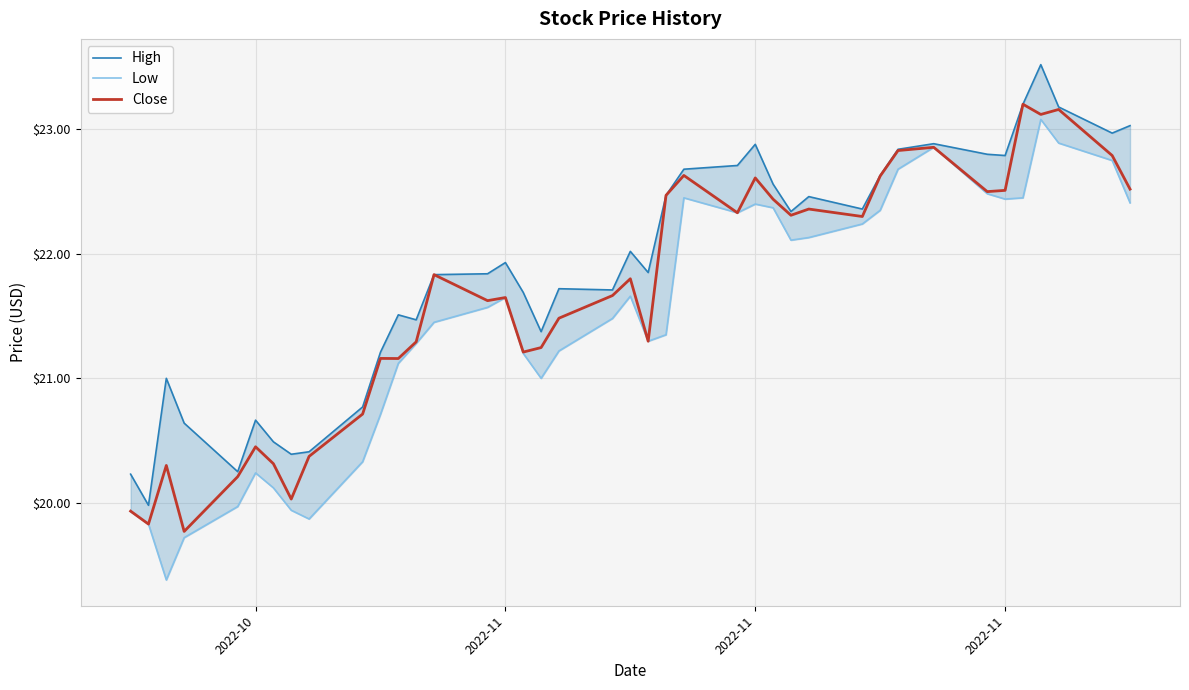

How many lines are shown in the chart?

3